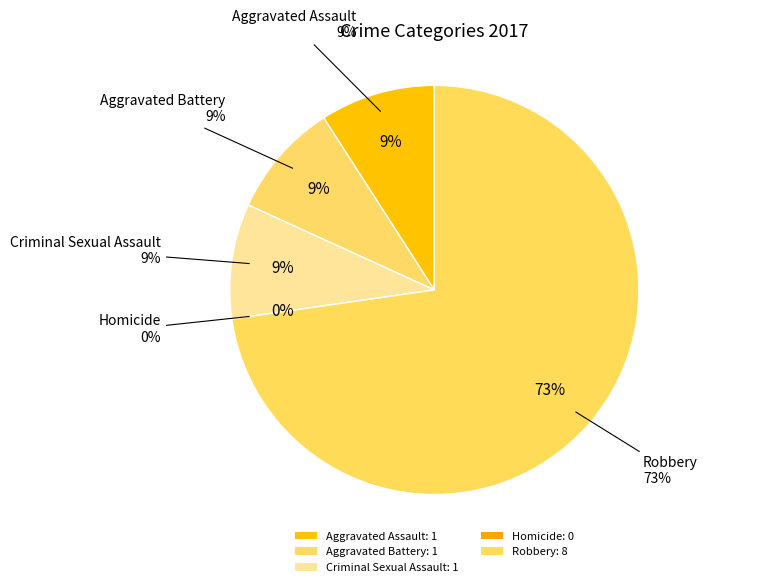

To the nearest percent, what portion does Aggravated Assault represent?

9%